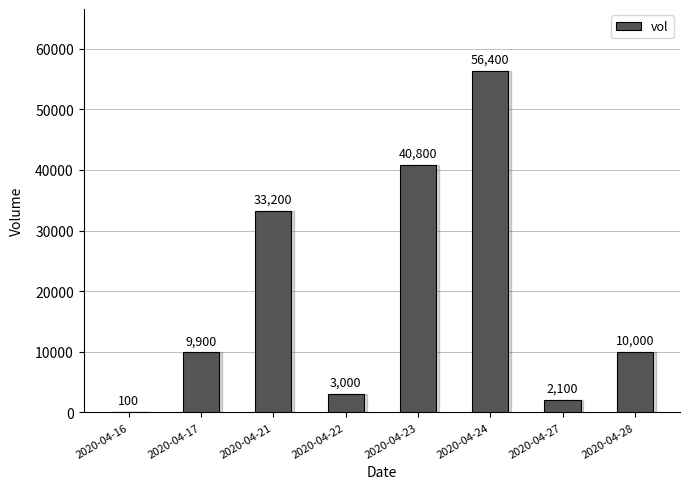

The chart shows a value of 21466 at 2020-04-23. True or false?

False